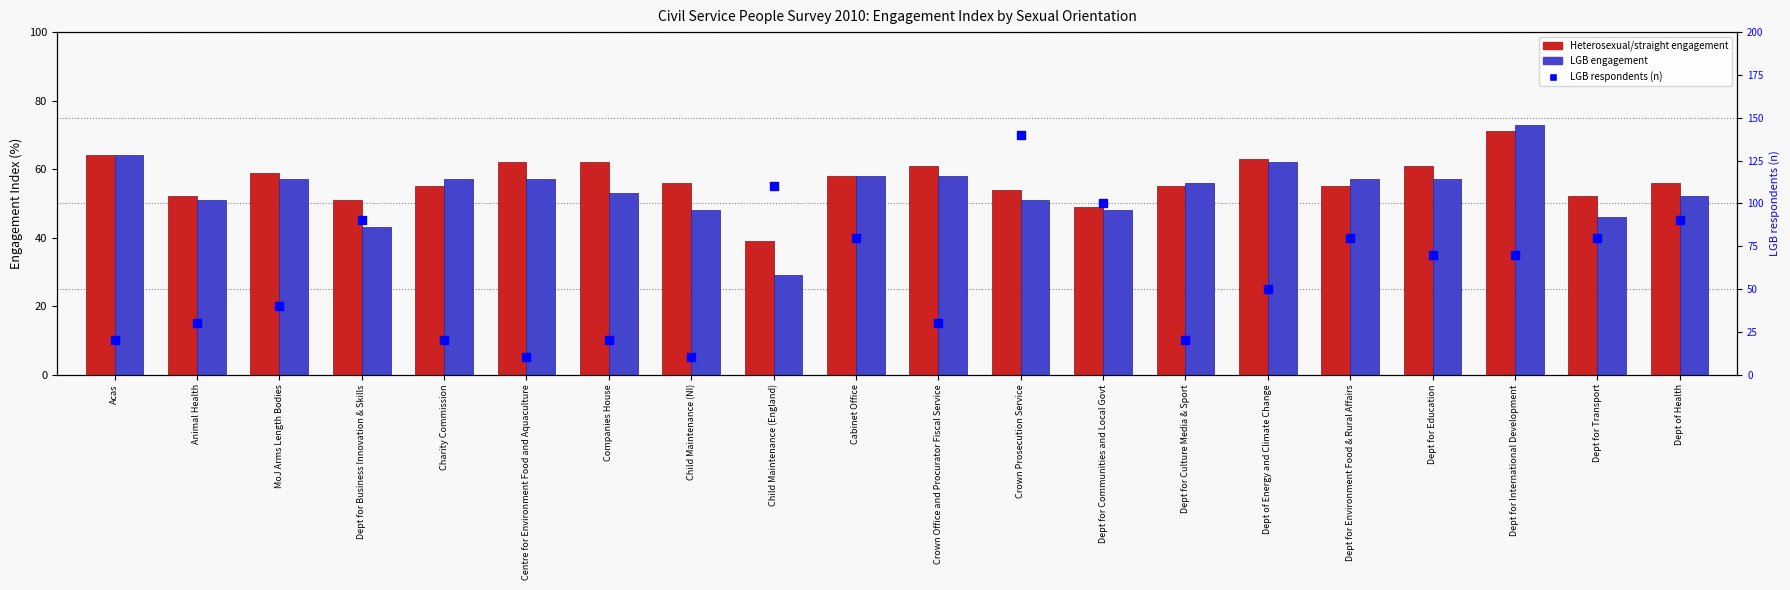

Which series has the largest total across all categories?

LGB respondents (n)